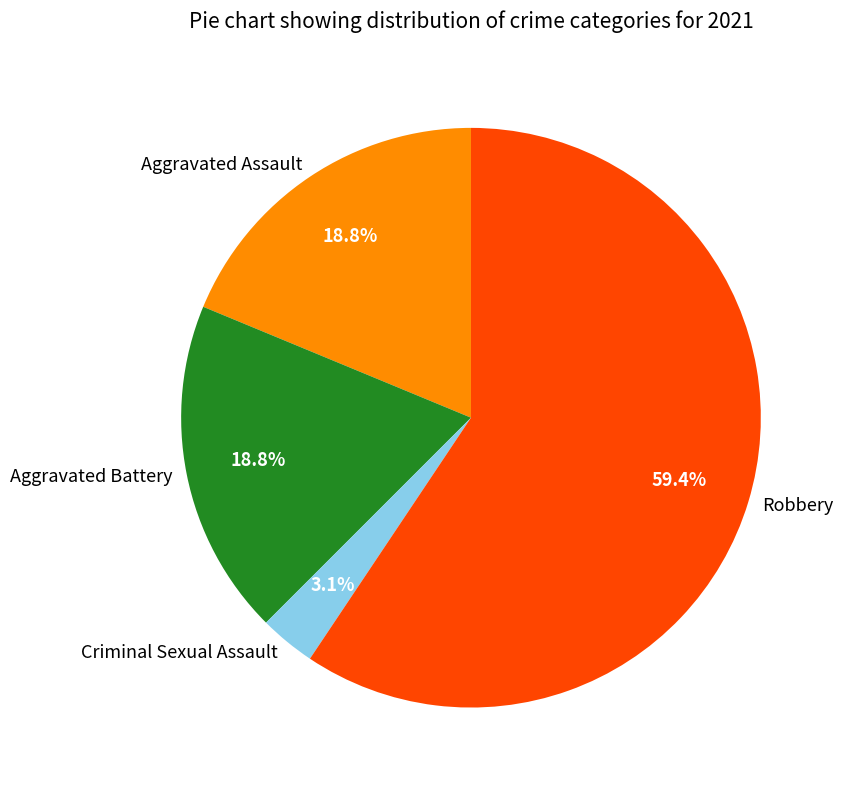

Is there a majority slice in this chart?

Yes